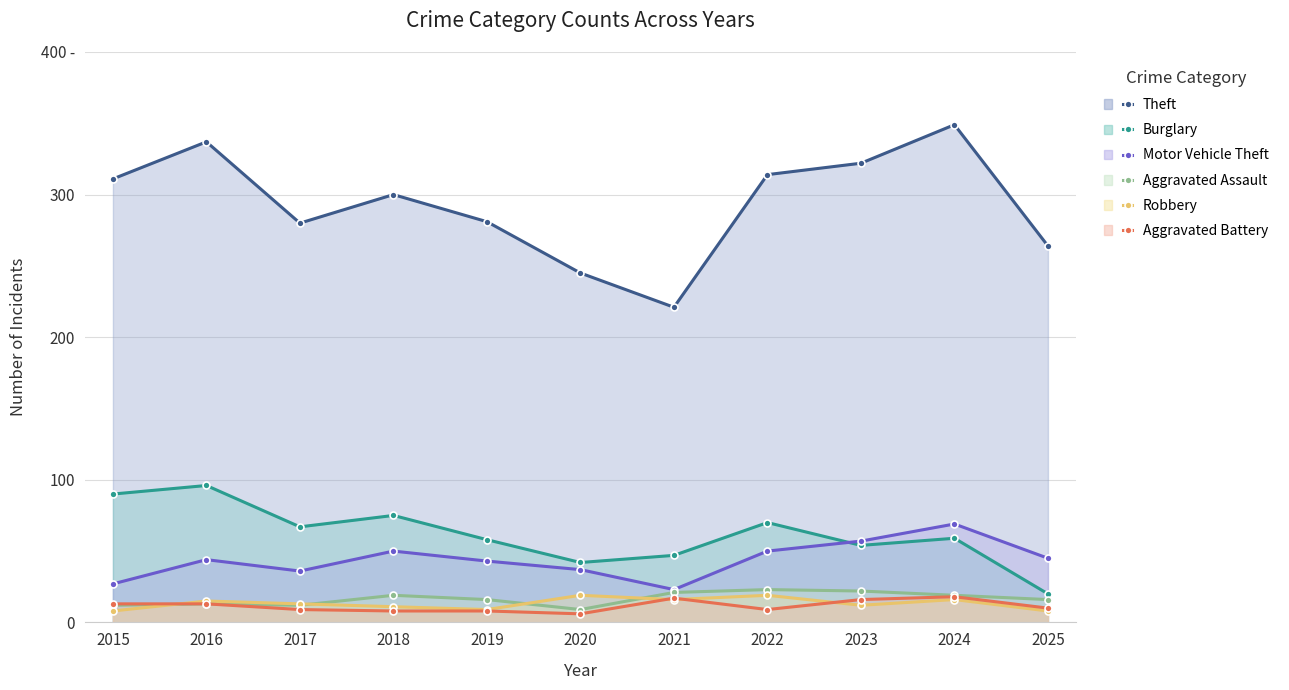

Reading left to right, transcribe all the data shown in this chart.

Theft: 2015=311	2016=337	2017=280	2018=300	2019=281	2020=245	2021=221	2022=314	2023=322	2024=349	2025=264
Burglary: 2015=90	2016=96	2017=67	2018=75	2019=58	2020=42	2021=47	2022=70	2023=54	2024=59	2025=20
Motor Vehicle Theft: 2015=27	2016=44	2017=36	2018=50	2019=43	2020=37	2021=23	2022=50	2023=57	2024=69	2025=45
Aggravated Assault: 2015=12	2016=13	2017=12	2018=19	2019=16	2020=9	2021=21	2022=23	2023=22	2024=19	2025=16
Robbery: 2015=8	2016=15	2017=13	2018=11	2019=9	2020=19	2021=16	2022=19	2023=12	2024=16	2025=8
Aggravated Battery: 2015=13	2016=13	2017=9	2018=8	2019=8	2020=6	2021=17	2022=9	2023=16	2024=18	2025=10